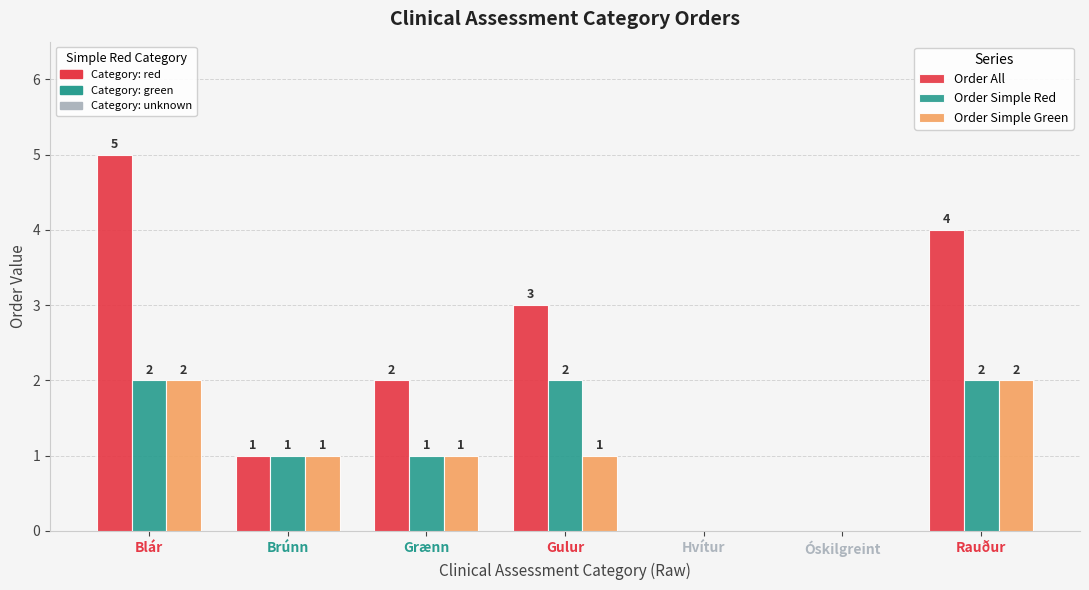

Is it true that Order Simple Red equals 2 at Blár?

True